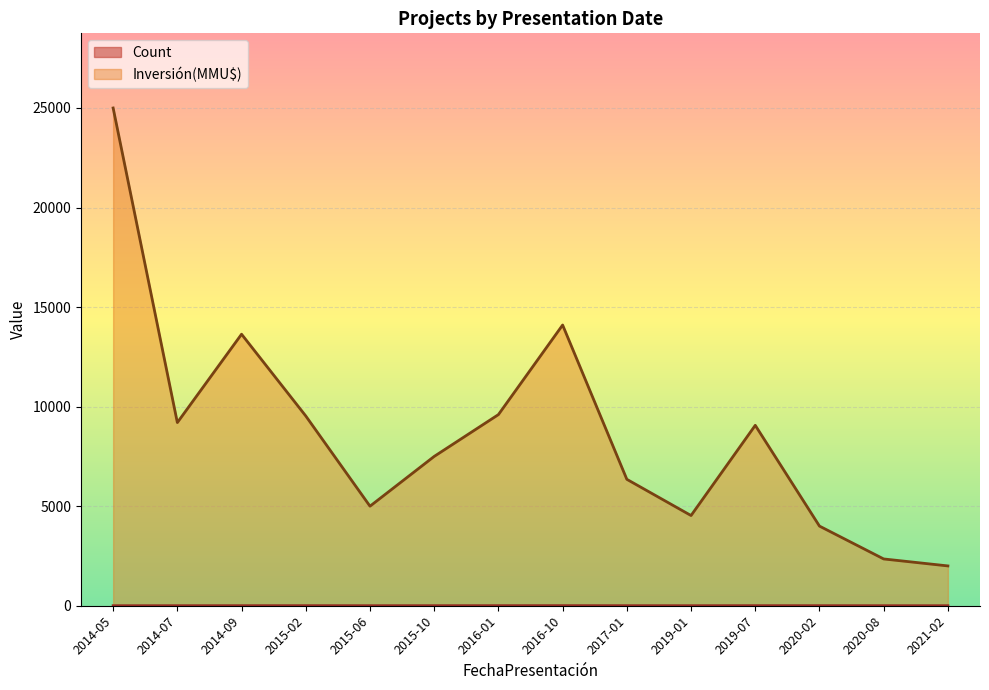

List the labels in order of Inversión(MMU$) value, largest first.

2014-05, 2016-10, 2014-09, 2016-01, 2015-02, 2014-07, 2019-07, 2015-10, 2017-01, 2015-06, 2019-01, 2020-02, 2020-08, 2021-02